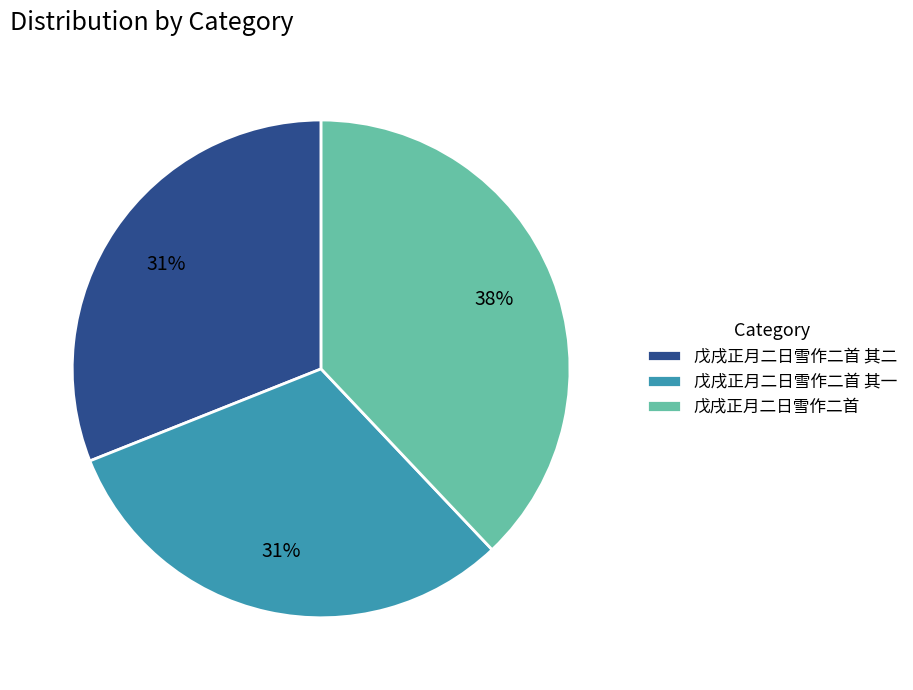

Does any single category account for the majority?

No